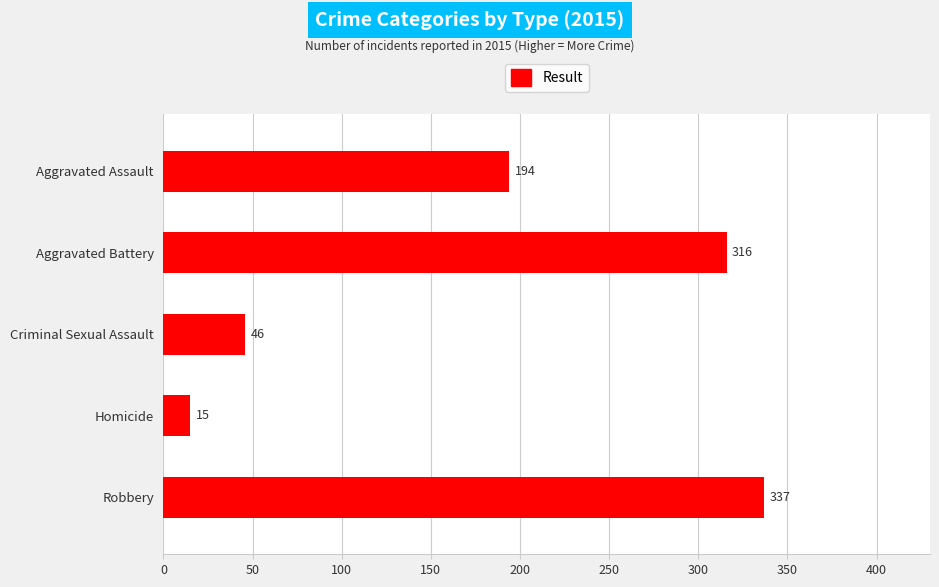

What is the minimum value shown in the chart?

15